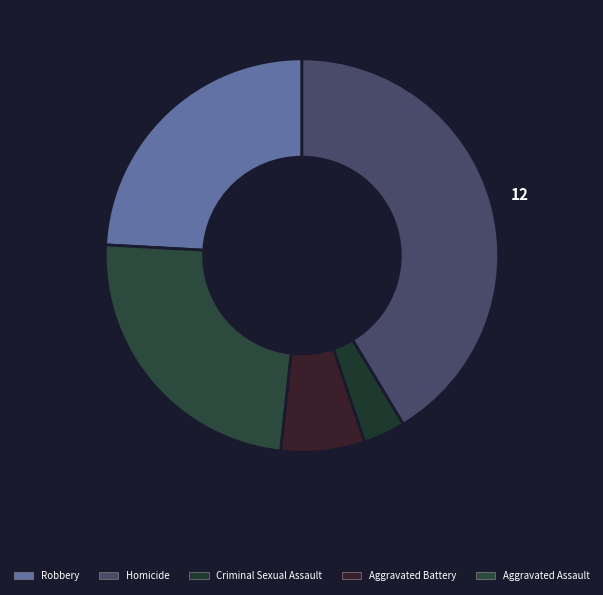

How many segments does this pie chart have?

5